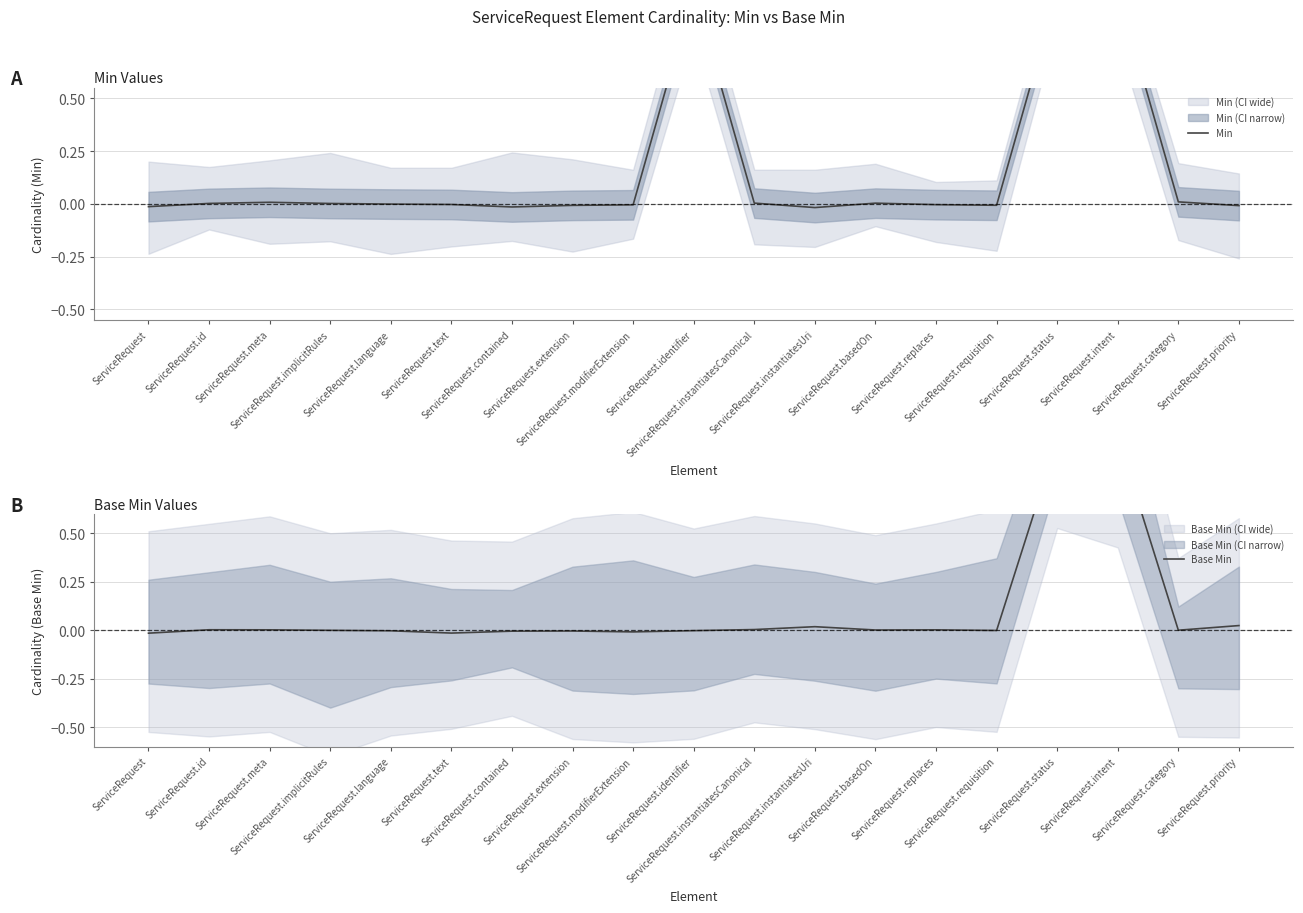

What is the label of the 7th point from the left?

ServiceRequest.contained